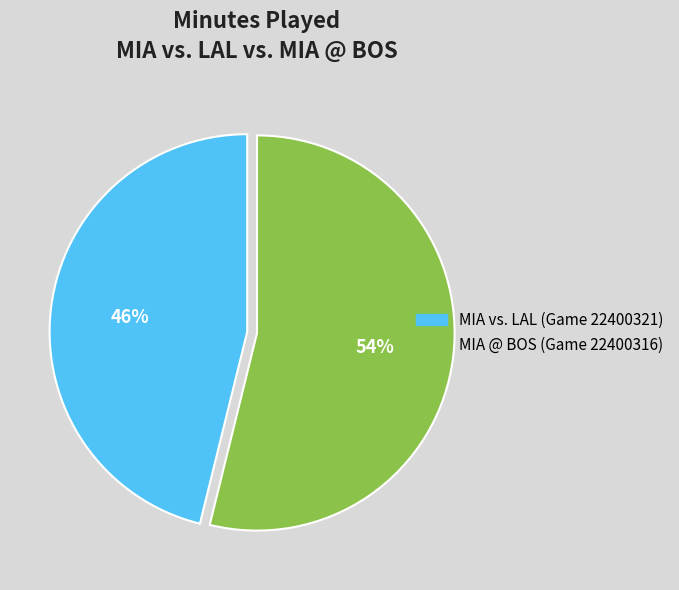

Rank the categories by value from lowest to highest.

MIA vs. LAL (Game 22400321), MIA @ BOS (Game 22400316)